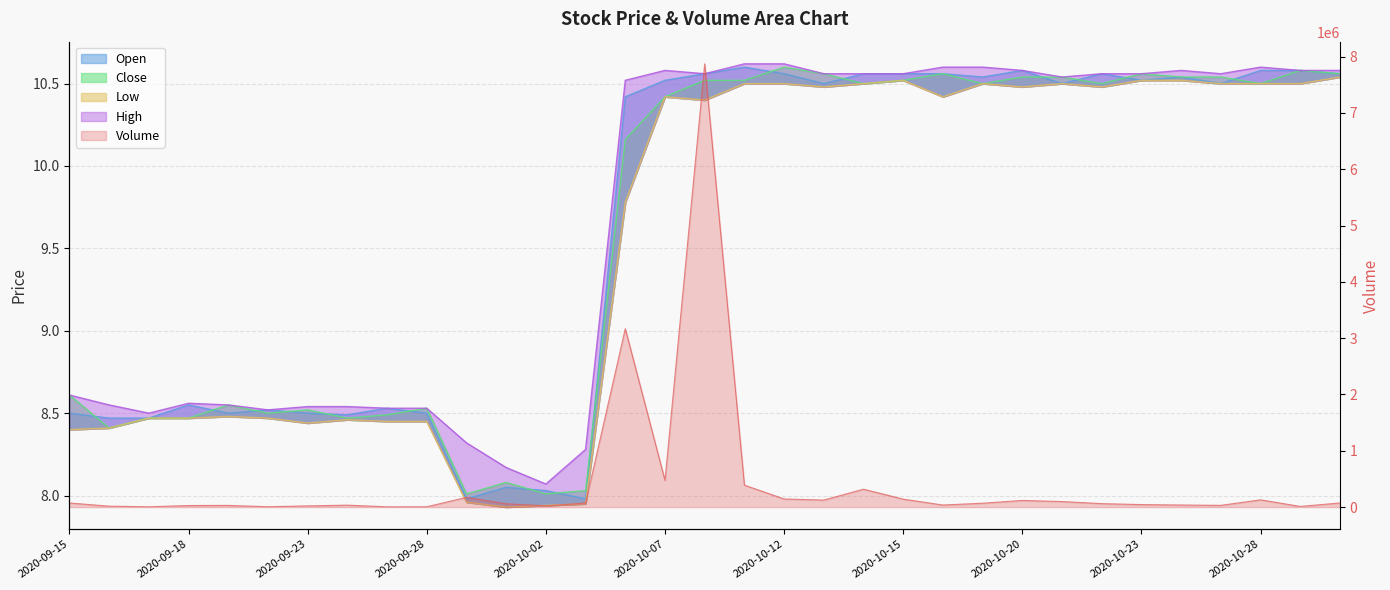

Which category has the lowest value in the col_3 series?

2020-10-01